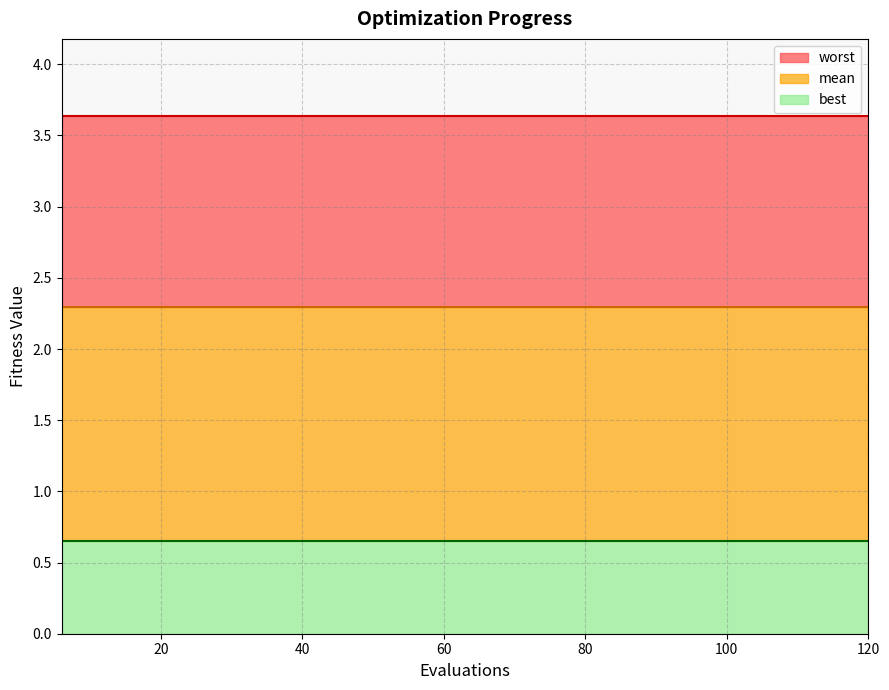

At which label is best closest to 0?

6